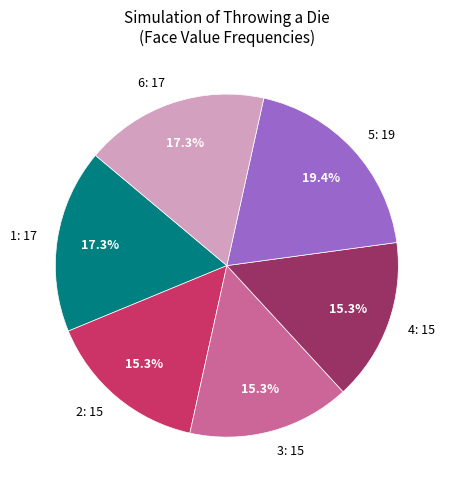

Which has a higher value, 1 or 4?

1